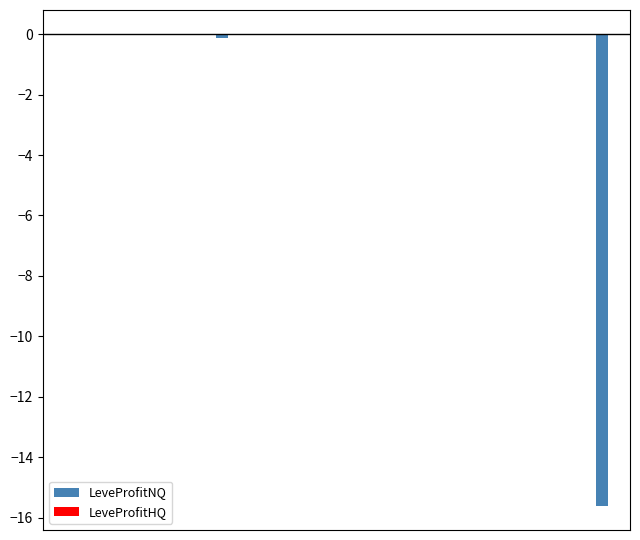

How many series are shown in this chart?

2